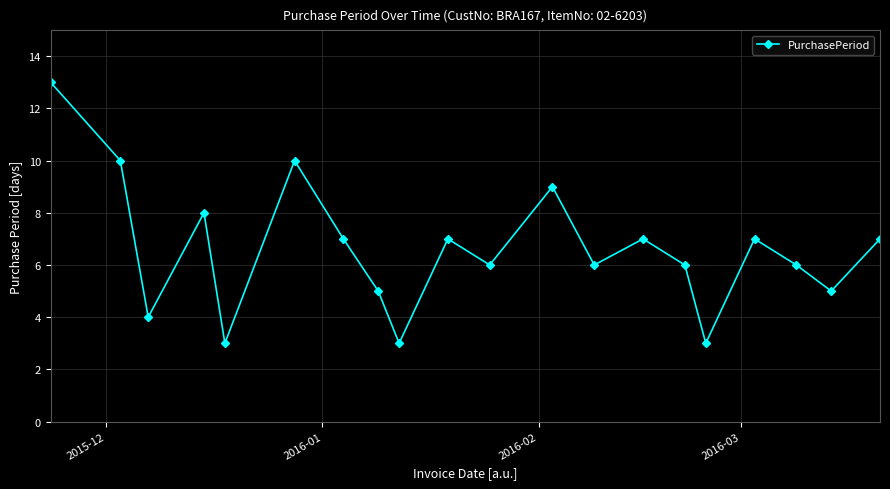

Reading left to right, extract all data points from this chart.

13	10	4	8	3	10	7	5	3	7	6	9	6	7	6	3	7	6	5	7